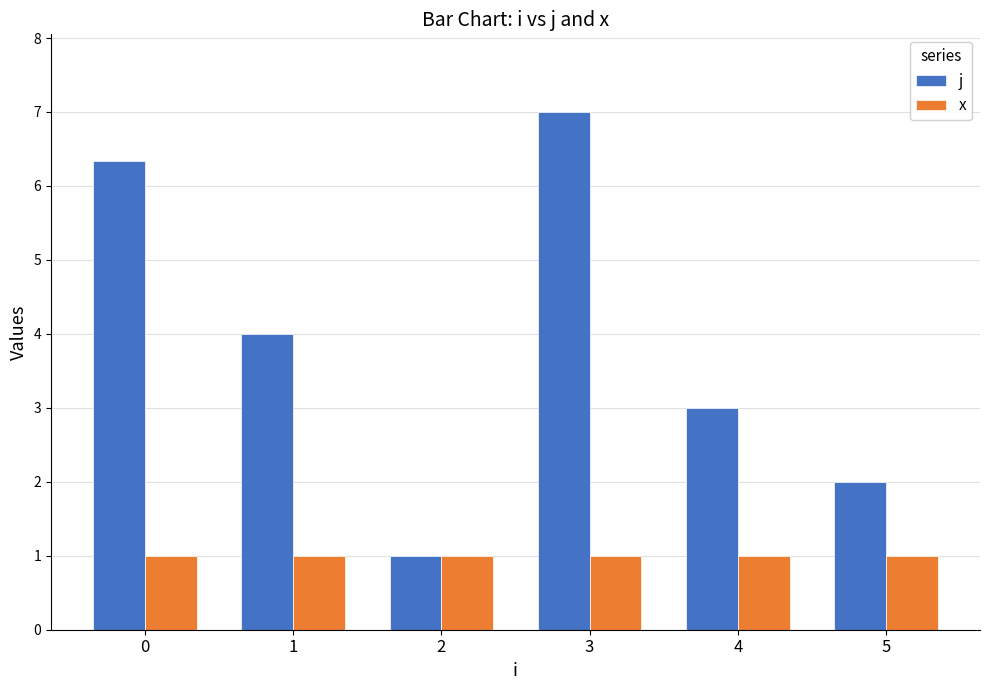

Reading left to right, extract all data points from this chart.

j: 0=6.3	1=4.0	2=1.0	3=7.0	4=3.0	5=2.0
x: 0=1.0	1=1.0	2=1.0	3=1.0	4=1.0	5=1.0